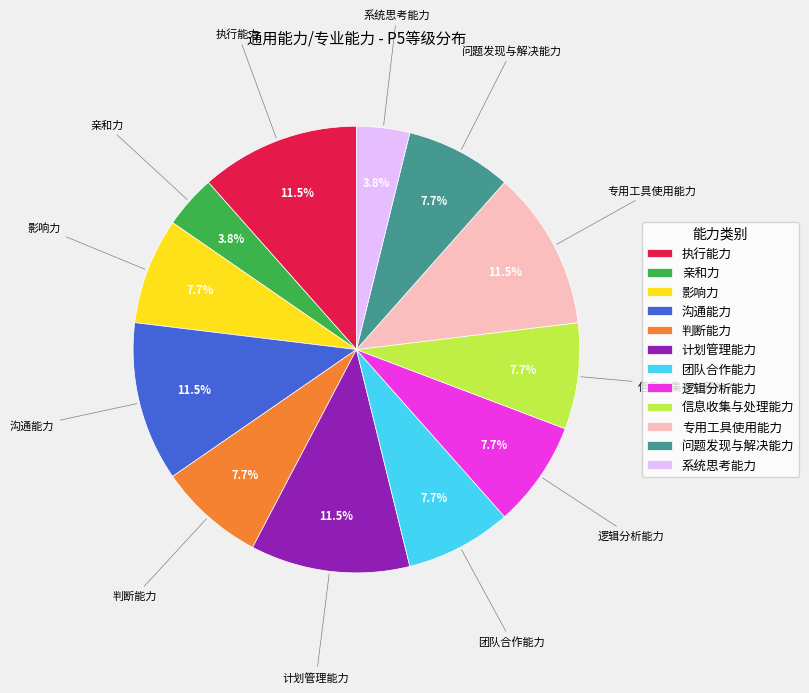

Does 团队合作能力 represent more than half of the total?

No